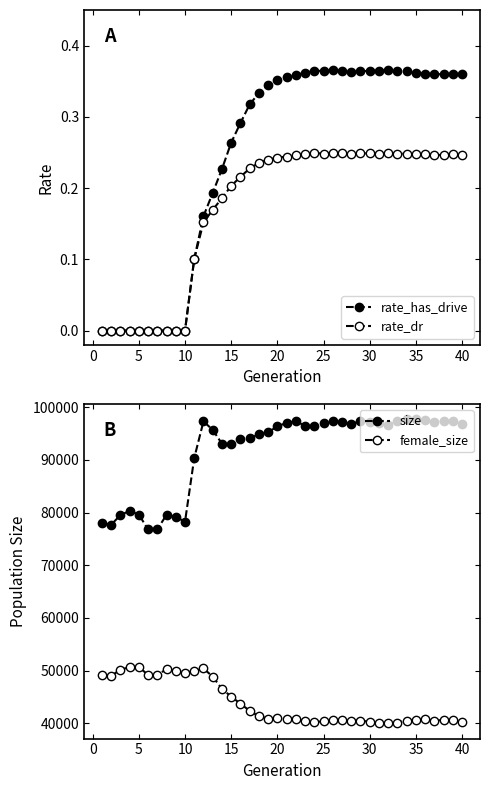

Reading right to left, extract all data points from this chart.

rate_has_drive: 0.4	0.4	0.4	0.4	0.4	0.4	0.4	0.4	0.4	0.4	0.4	0.4	0.4	0.4	0.4	0.4	0.4	0.4	0.4	0.4	0.4	0.3	0.3	0.3	0.3	0.3	0.2	0.2	0.2	0.1	0.0	0.0	0.0	0.0	0.0	0.0	0.0	0.0	0.0	0.0
rate_dr: 0.2	0.2	0.2	0.2	0.2	0.2	0.2	0.2	0.2	0.2	0.2	0.2	0.2	0.2	0.2	0.2	0.2	0.2	0.2	0.2	0.2	0.2	0.2	0.2	0.2	0.2	0.2	0.2	0.2	0.1	0.0	0.0	0.0	0.0	0.0	0.0	0.0	0.0	0.0	0.0
size: 96760.0	97472.0	97389.0	97142.0	97488.0	97757.0	97672.0	97301.0	96712.0	97022.0	97152.0	97341.0	96841.0	97126.0	97385.0	96978.0	96434.0	96508.0	97298.0	97042.0	96364.0	95253.0	94840.0	94151.0	93971.0	93042.0	93089.0	95696.0	97323.0	90365.0	78283.0	79148.0	79584.0	76816.0	76812.0	79613.0	80337.0	79514.0	77693.0	78023.0
female_size: 40237.0	40675.0	40632.0	40519.0	40746.0	40603.0	40513.0	40142.0	40023.0	39993.0	40283.0	40536.0	40505.0	40601.0	40587.0	40432.0	40177.0	40352.0	40855.0	40869.0	40926.0	40905.0	41334.0	42377.0	43734.0	45068.0	46551.0	48853.0	50430.0	49891.0	49625.0	49901.0	50306.0	49138.0	49162.0	50721.0	50681.0	50157.0	49033.0	49202.0